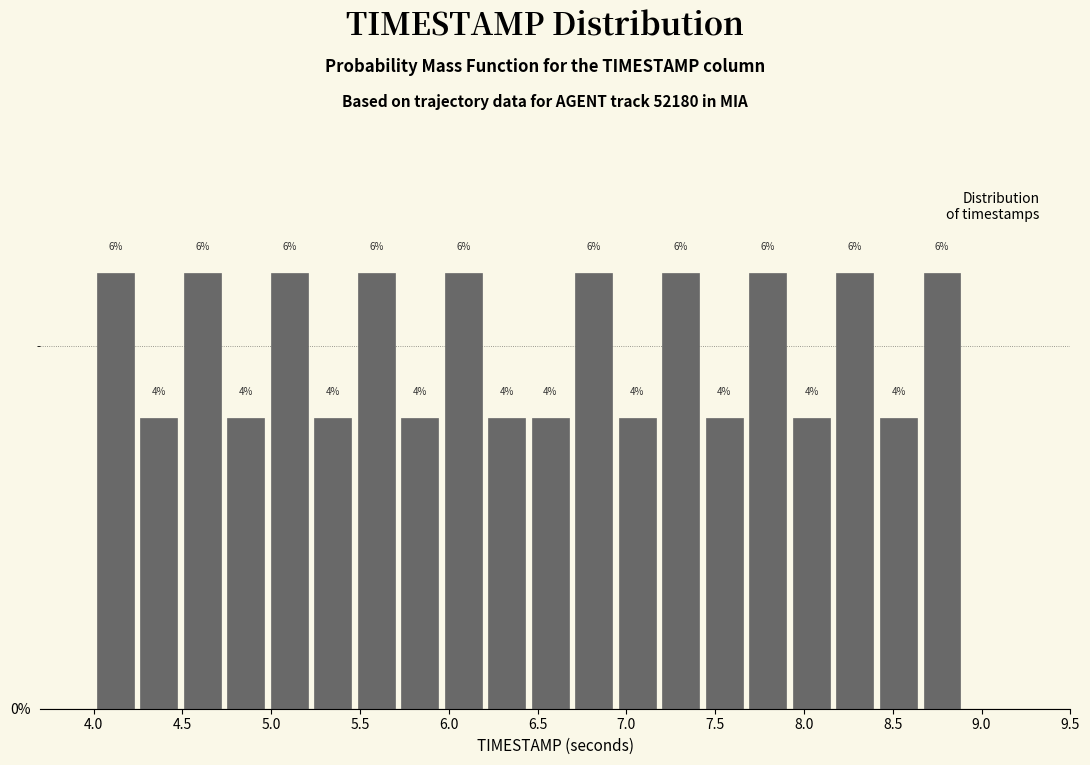

Reading left to right, list every bar in this chart as the range it spans on the x-axis followed by its height. The bar edges are not printed on the chart, so give them approximately, as read against the axis.

4.000 to 4.245: 6
4.245 to 4.490: 4
4.490 to 4.735: 6
4.735 to 4.980: 4
4.980 to 5.225: 6
5.225 to 5.470: 4
5.470 to 5.715: 6
5.715 to 5.960: 4
5.960 to 6.205: 6
6.205 to 6.450: 4
6.450 to 6.695: 4
6.695 to 6.940: 6
6.940 to 7.185: 4
7.185 to 7.430: 6
7.430 to 7.675: 4
7.675 to 7.920: 6
7.920 to 8.165: 4
8.165 to 8.410: 6
8.410 to 8.655: 4
8.655 to 8.900: 6